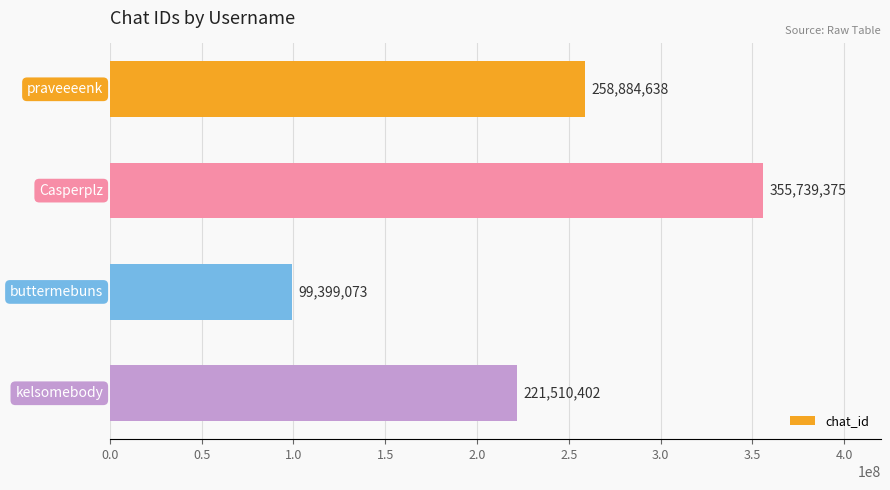

Reading top to bottom, list all the values displayed in this chart.

258884638	355739375	99399073	221510402